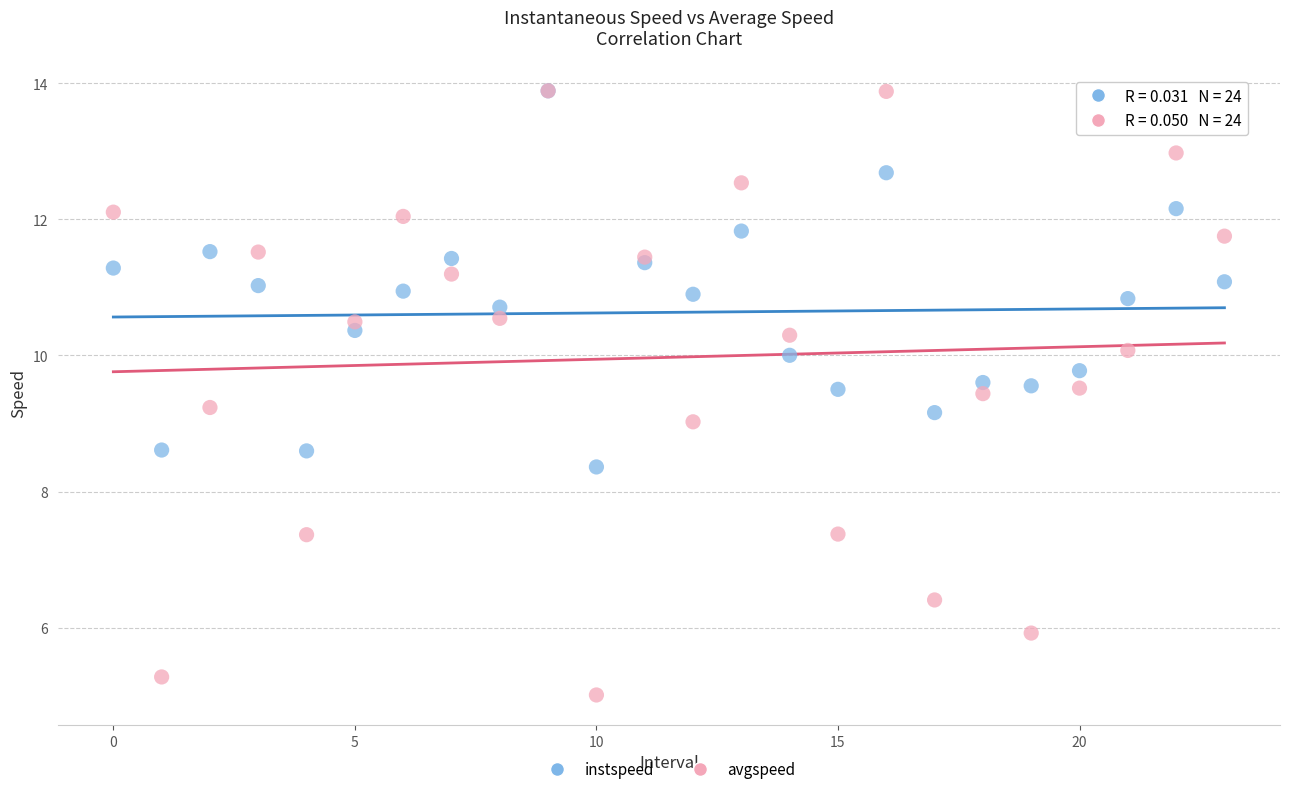

Which series has the widest spread of Y values?

avgspeed